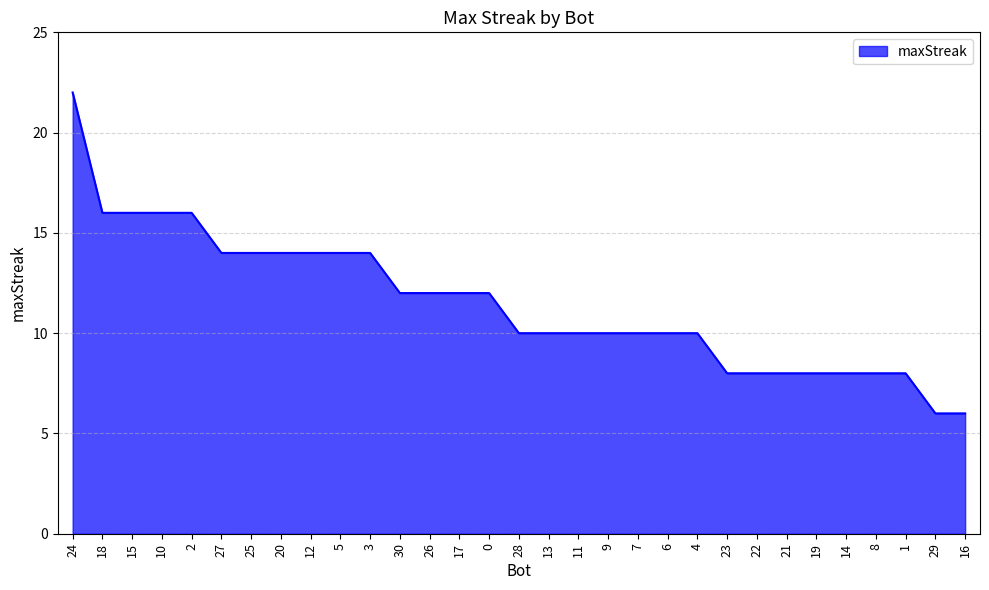

True or false: the data shows 10 at 4.

True